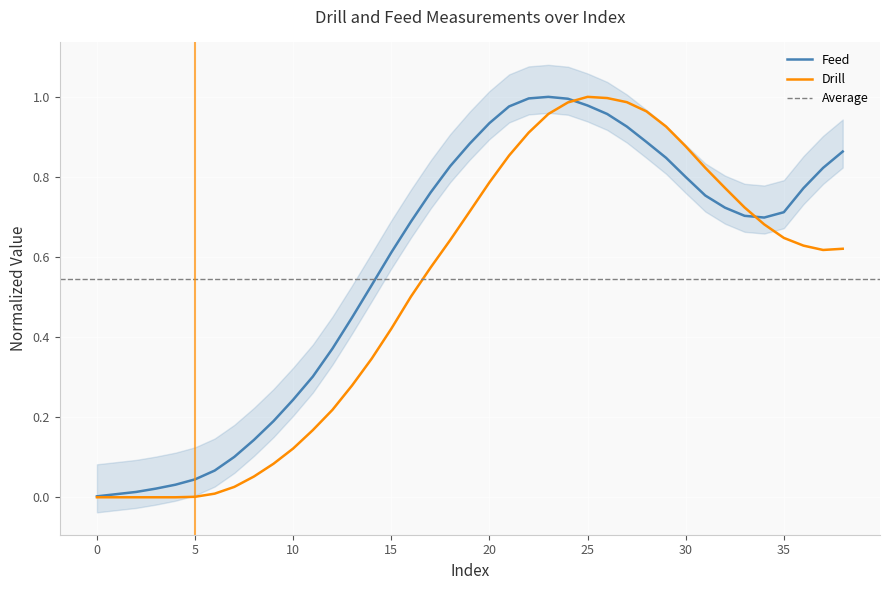

What is the spread (max minus min) of values at 21?

0.1